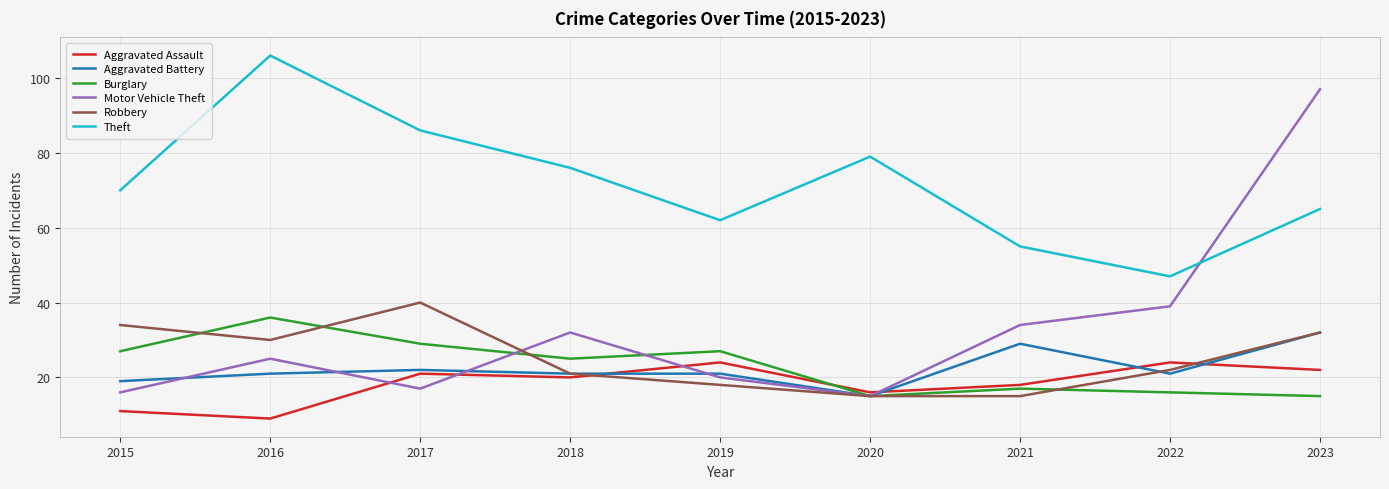

Which category has the highest value across all series?

2016